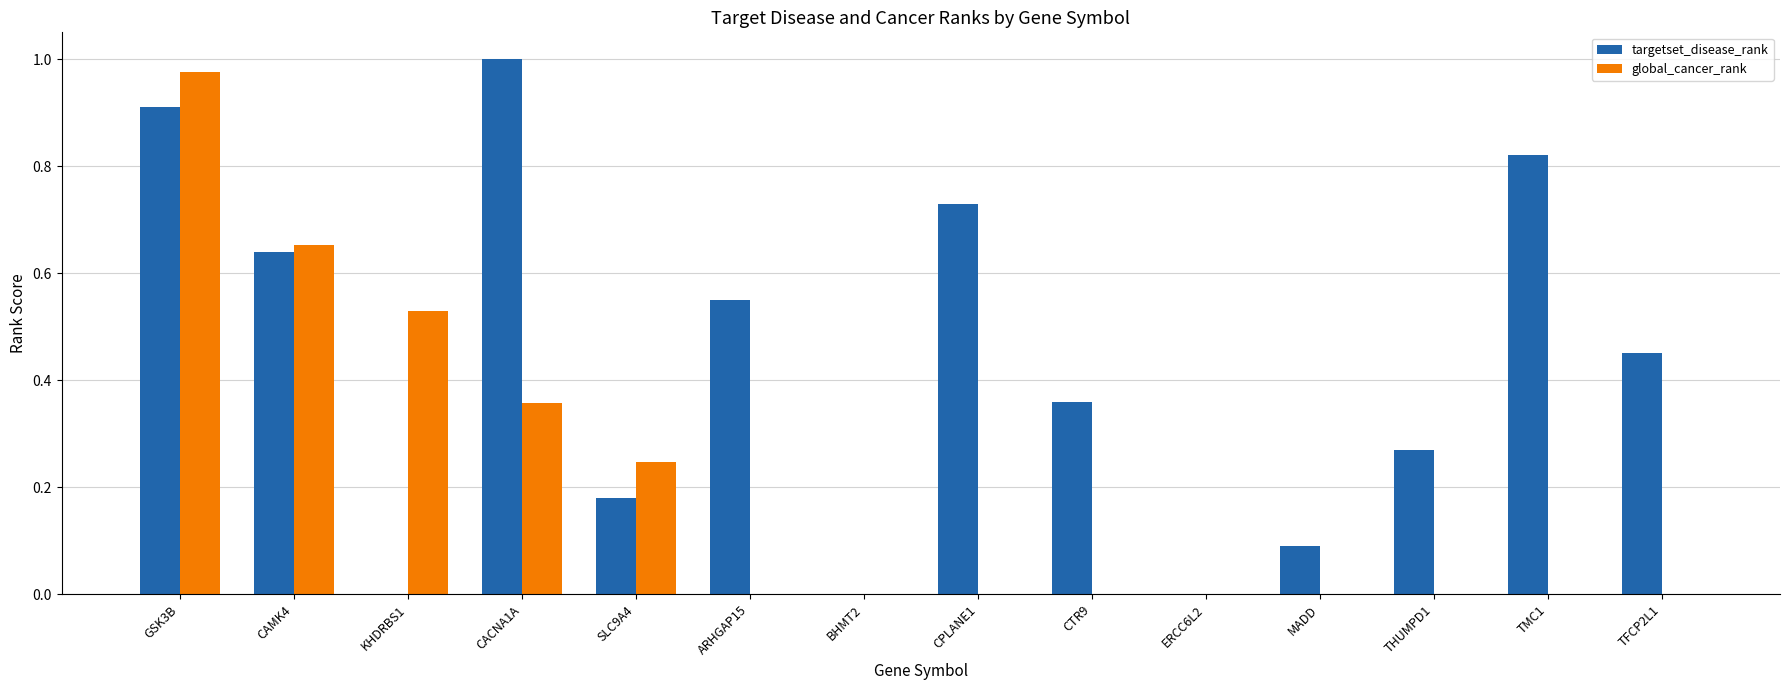

The value of global_cancer_rank at CPLANE1 is 0.0. True or false?

True